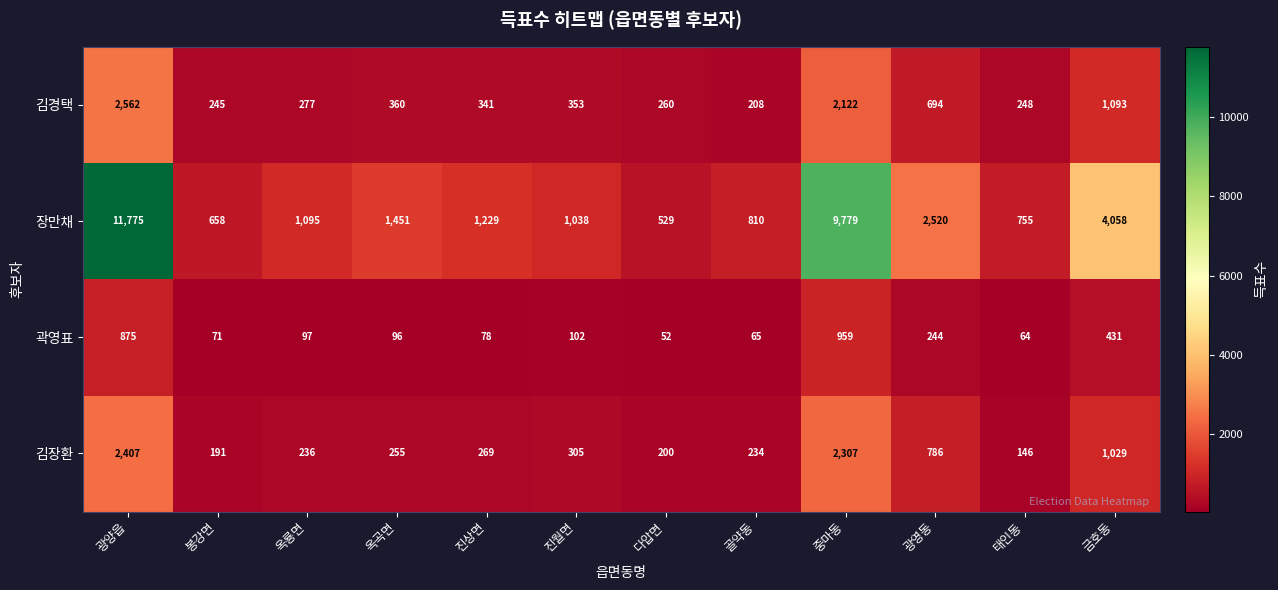

How many values in the 김경택 series are below 353?

6